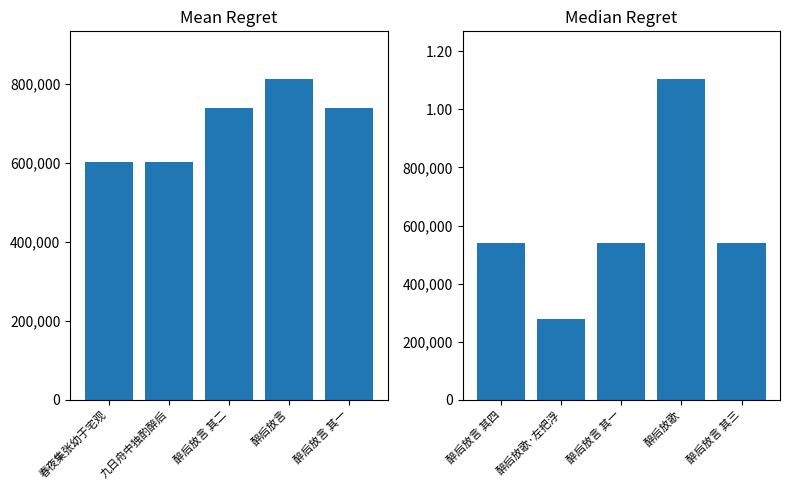

What is the label of the 5th bar from the left?

醉后放言 其三